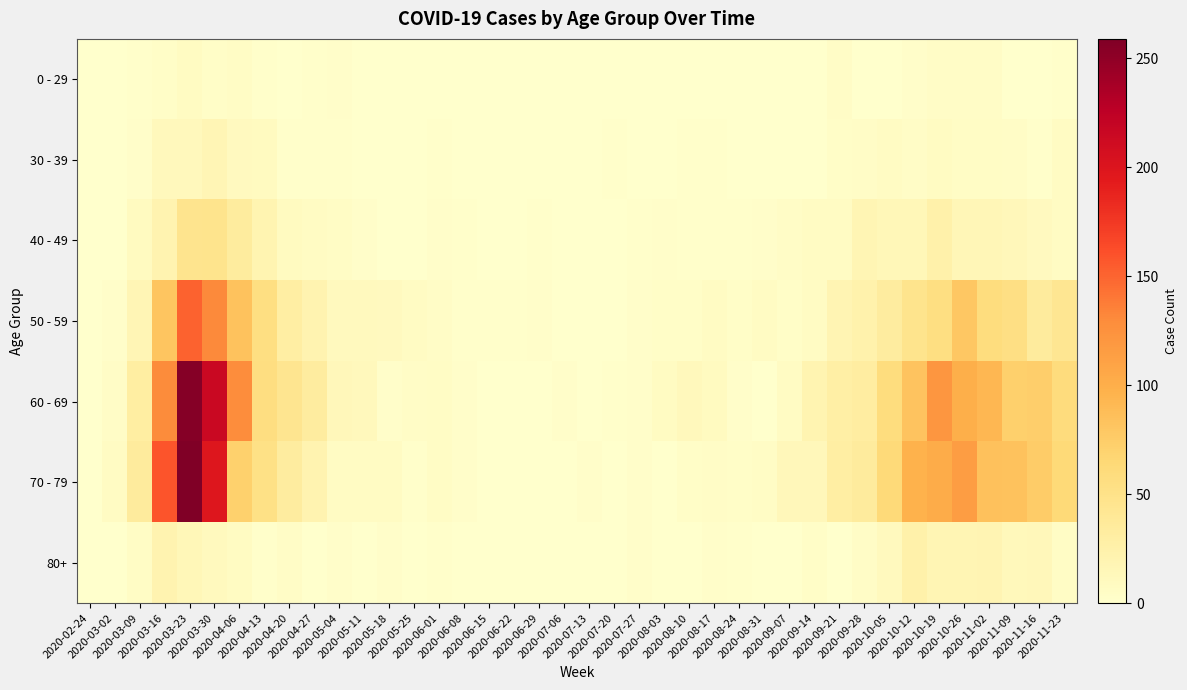

List the series in order of their peak value, lowest first.

0 - 29, 30 - 39, 80+, 40 - 49, 50 - 59, 60 - 69, 70 - 79